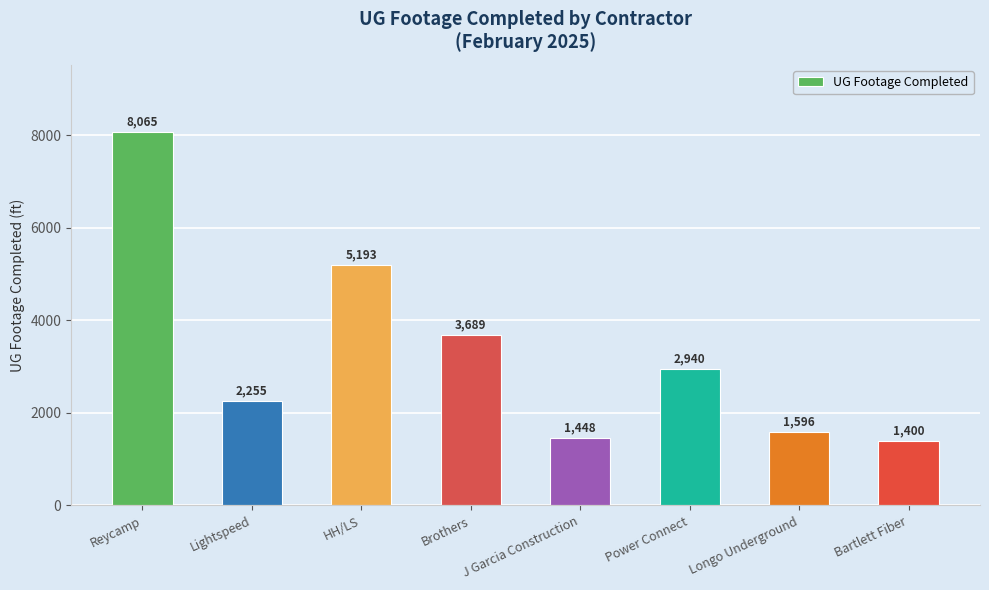

How many bars are there in total?

8